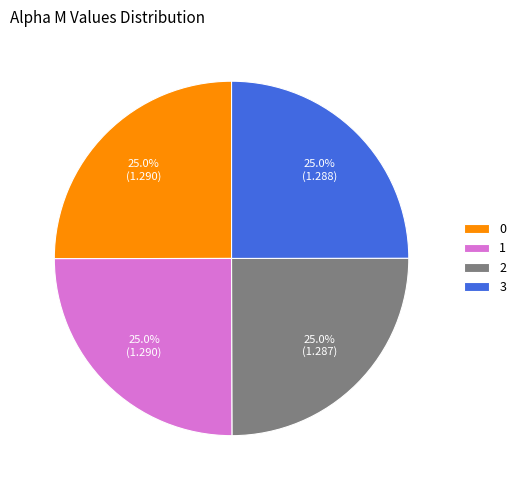

Combined, what portion of the pie is 0 and 3?

50.0%